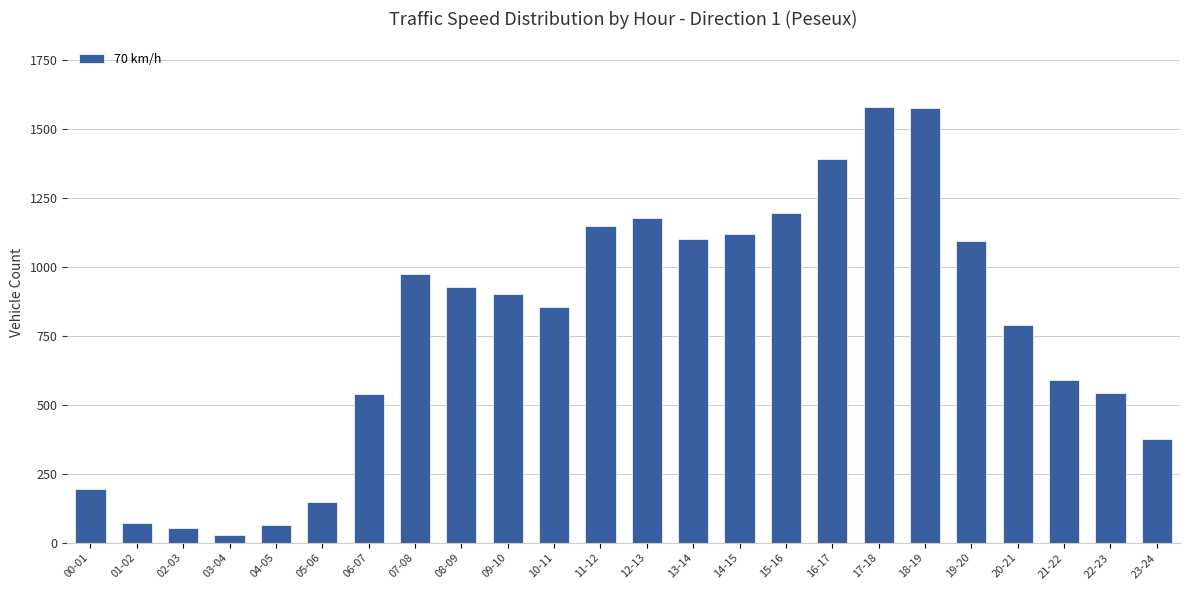

What is the approximate value at 02-03?

53